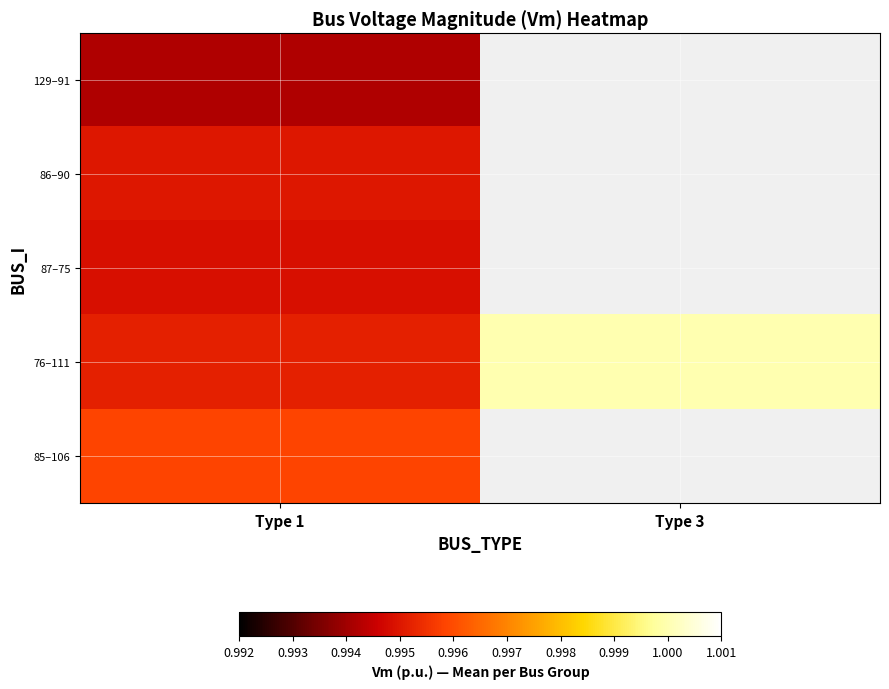

Which series has the largest range (max minus min)?

76–111